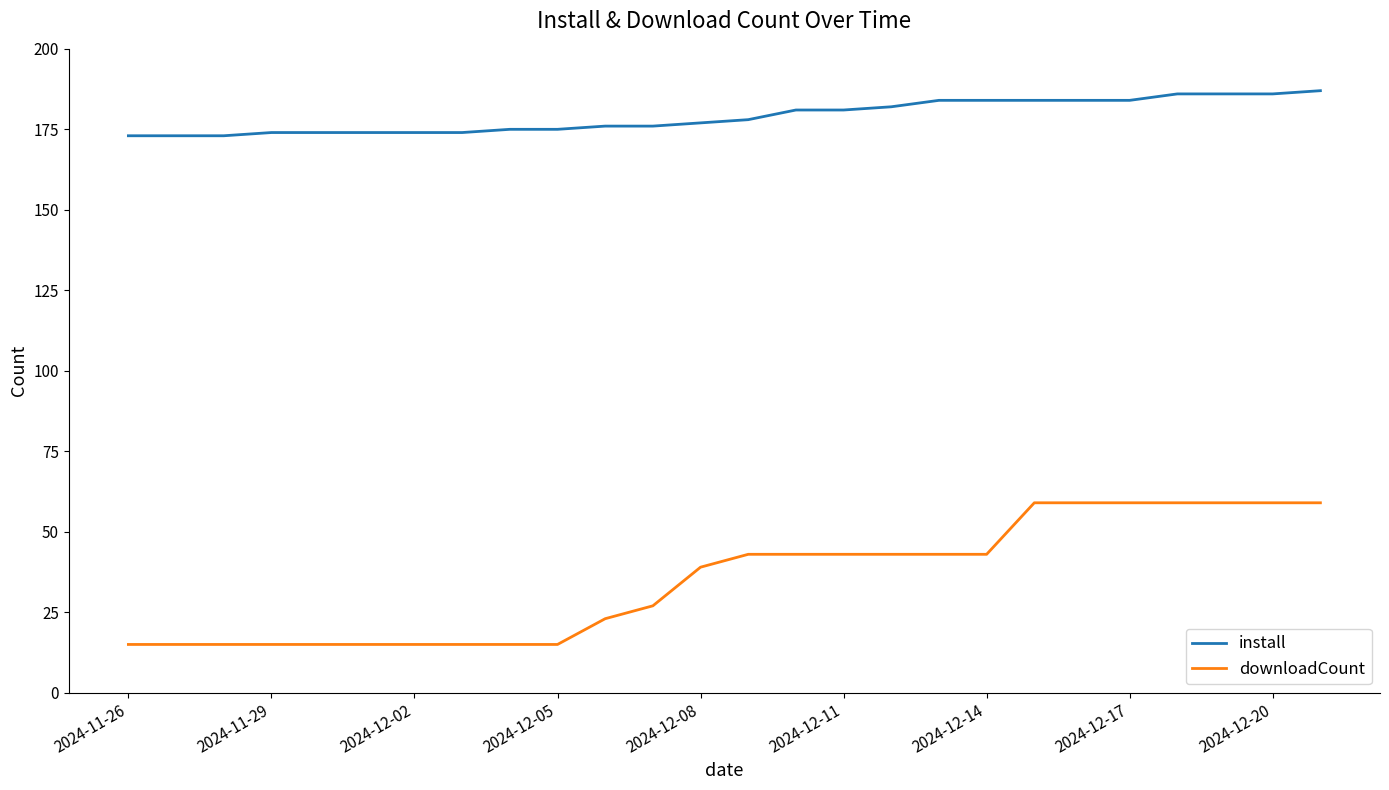

What is the highest value of the install series?

187